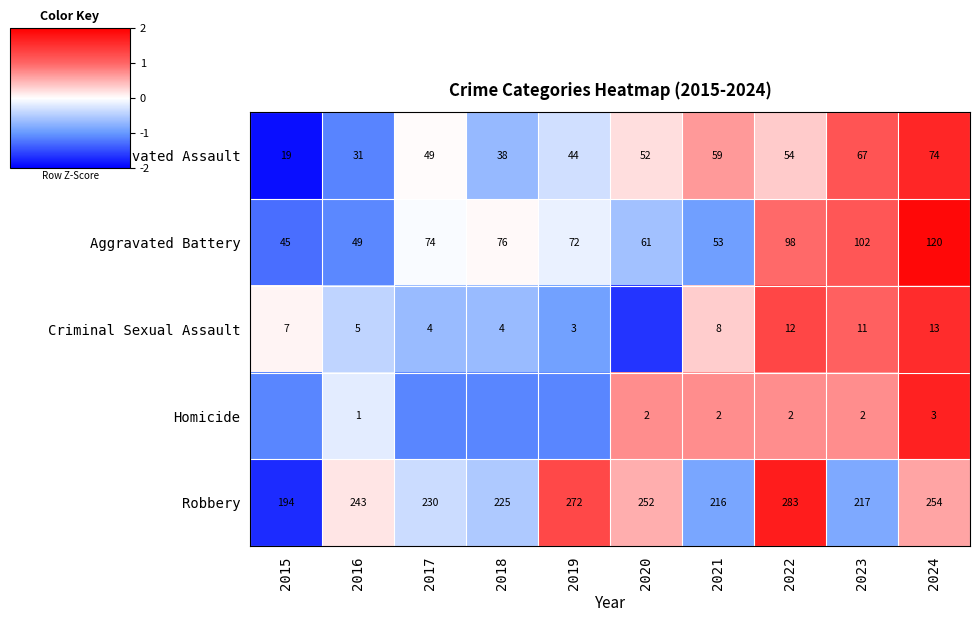

At 2024, list the series in order from largest to smallest.

Robbery, Aggravated Battery, Aggravated Assault, Criminal Sexual Assault, Homicide